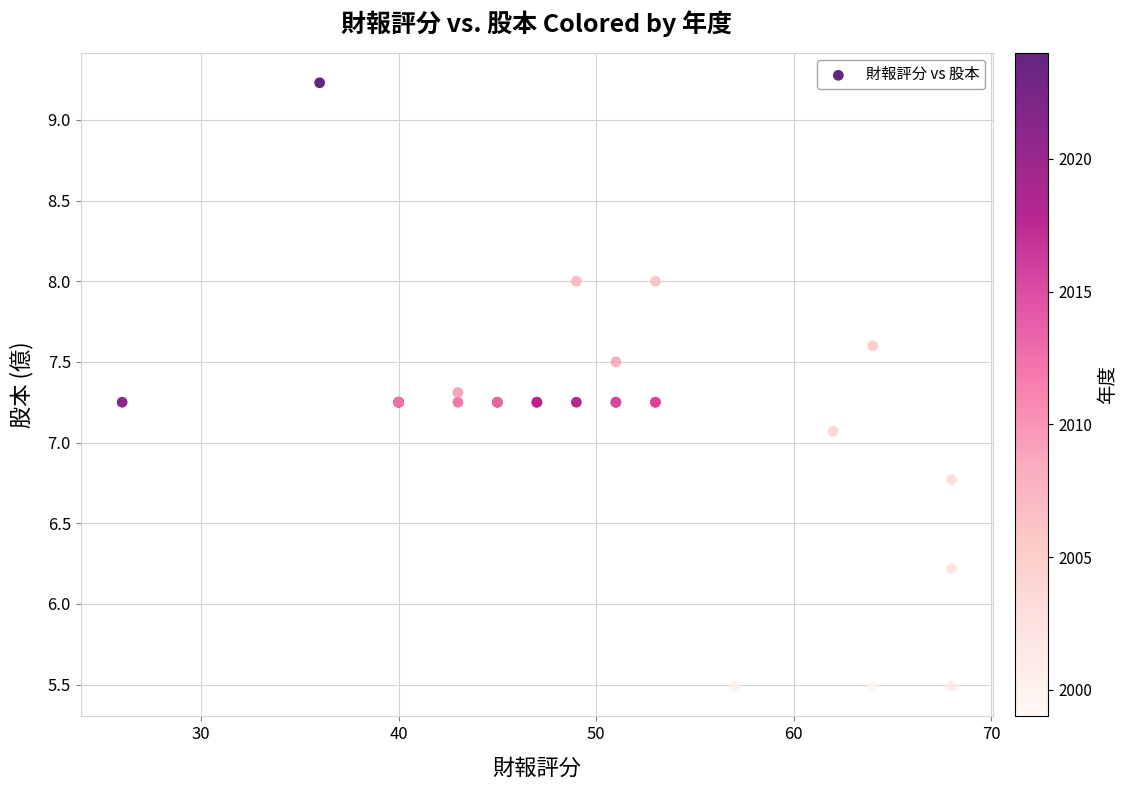

What Y value in the scatter plot is closest to 7?

7.1